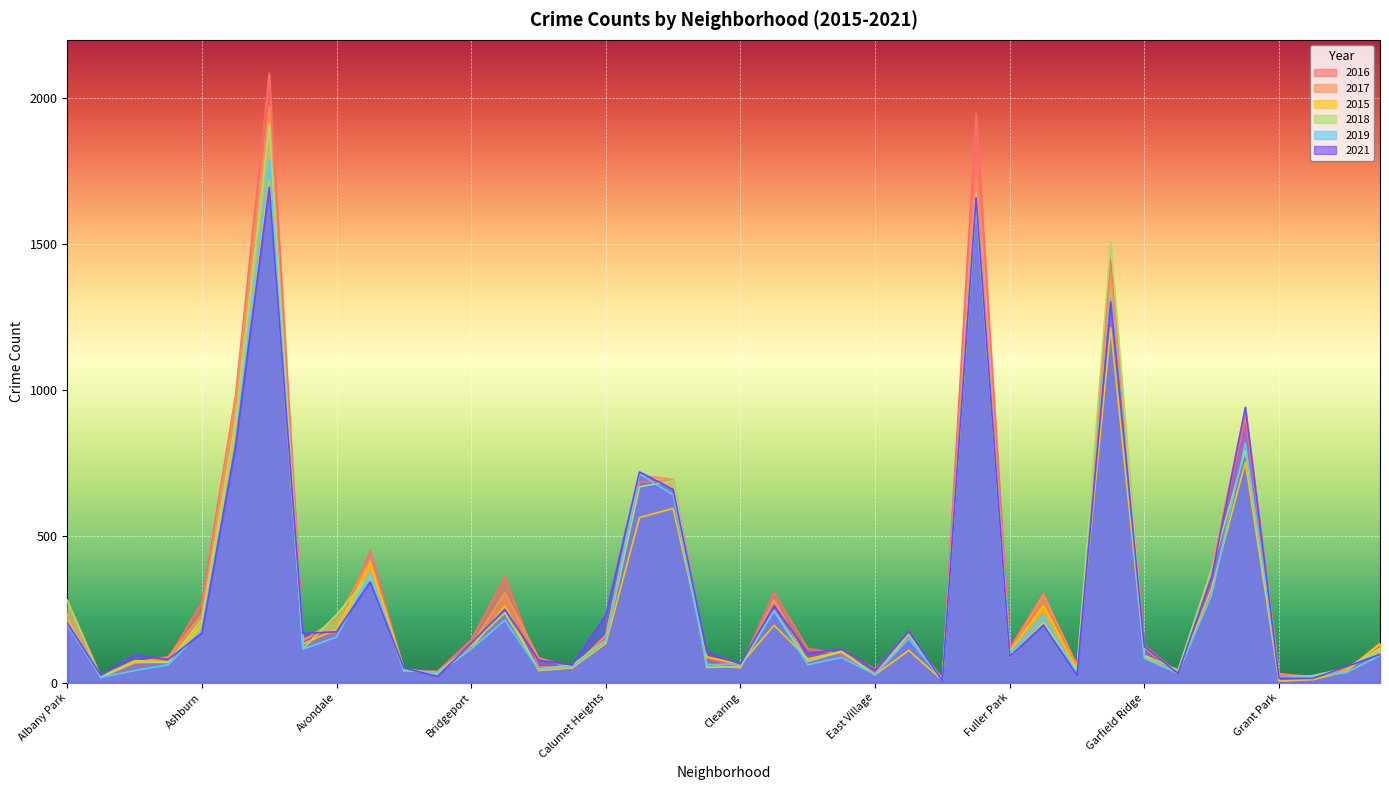

Where do 2021 and 2017 first cross each other?

Albany Park and Andersonville